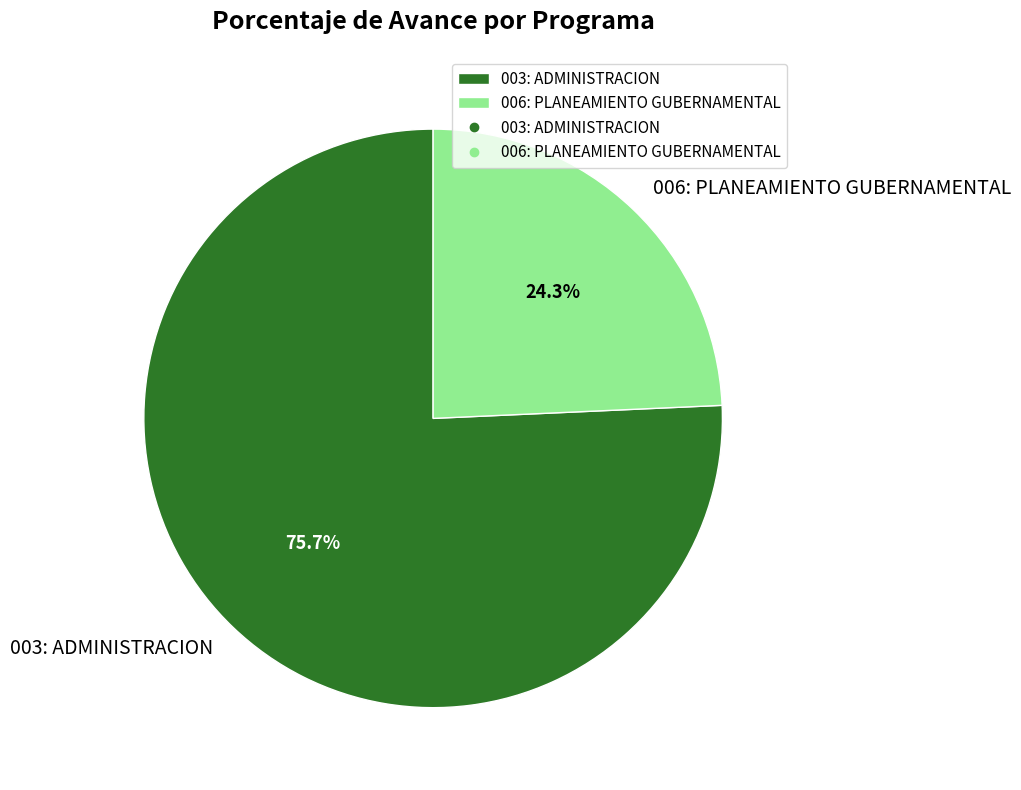

To the nearest percent, what portion does 006: PLANEAMIENTO GUBERNAMENTAL represent?

24%